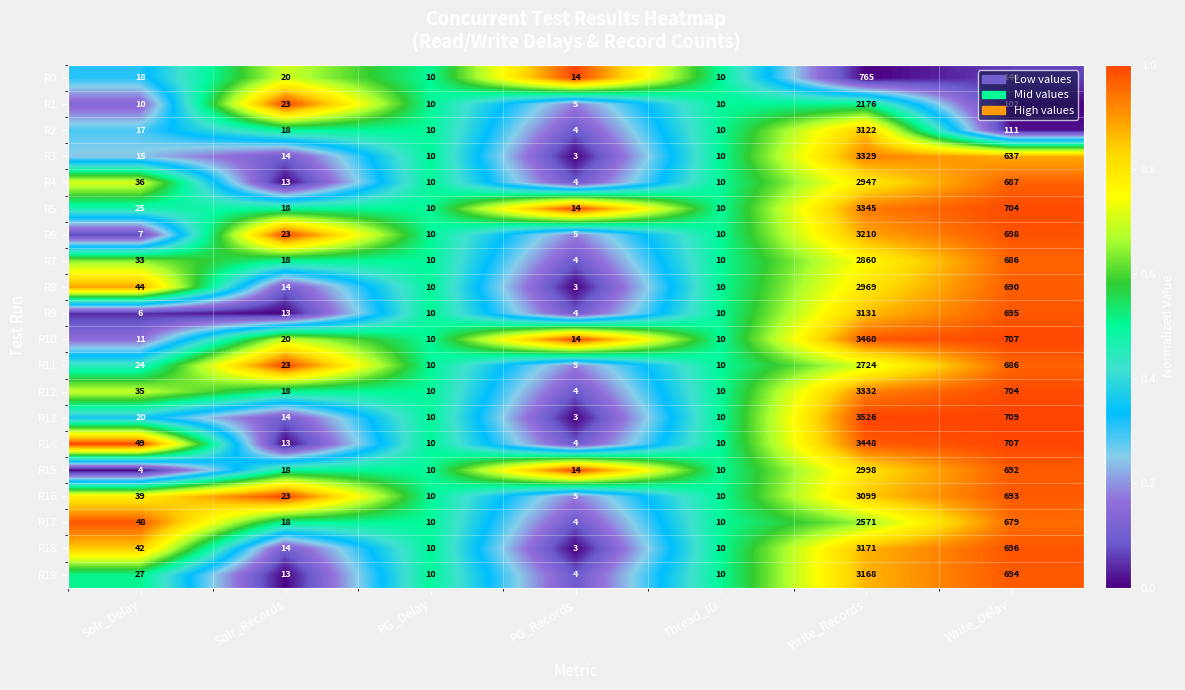

Is it true that R8 equals 177 at Write_Delay?

False